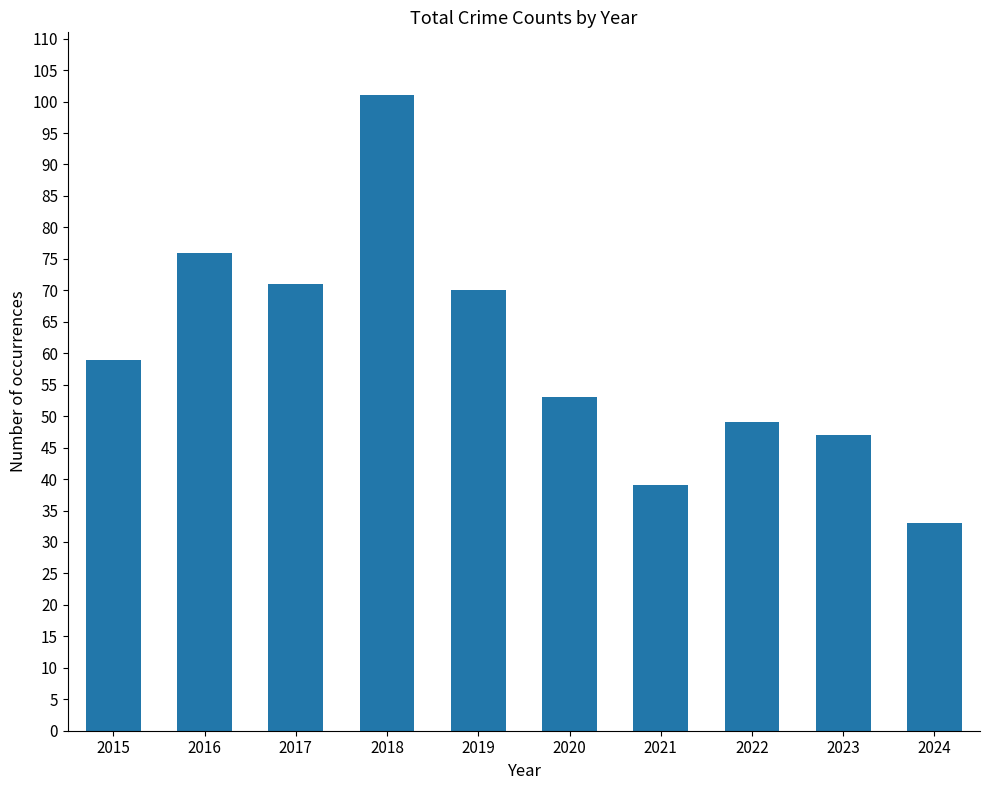

At which category does the chart reach its peak across all series?

2018